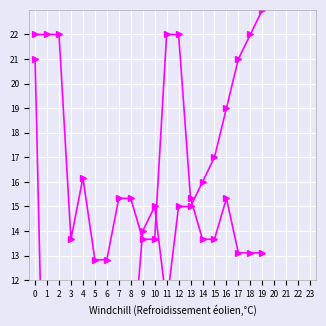

At which category does Freq (scaled) reach its first local peak?

4